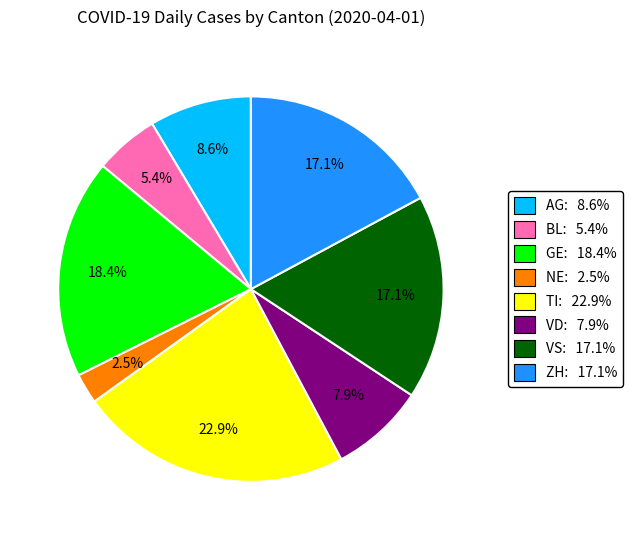

True or false: VS accounts for 3% of the total.

False